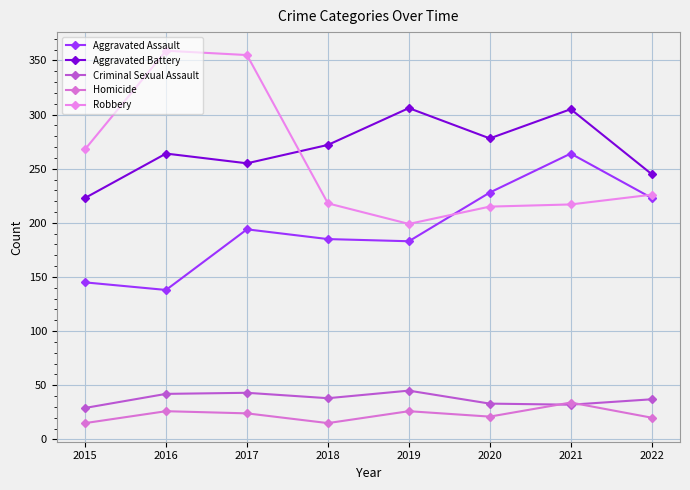

True or false: Robbery has a value of 218 at 2018.

True